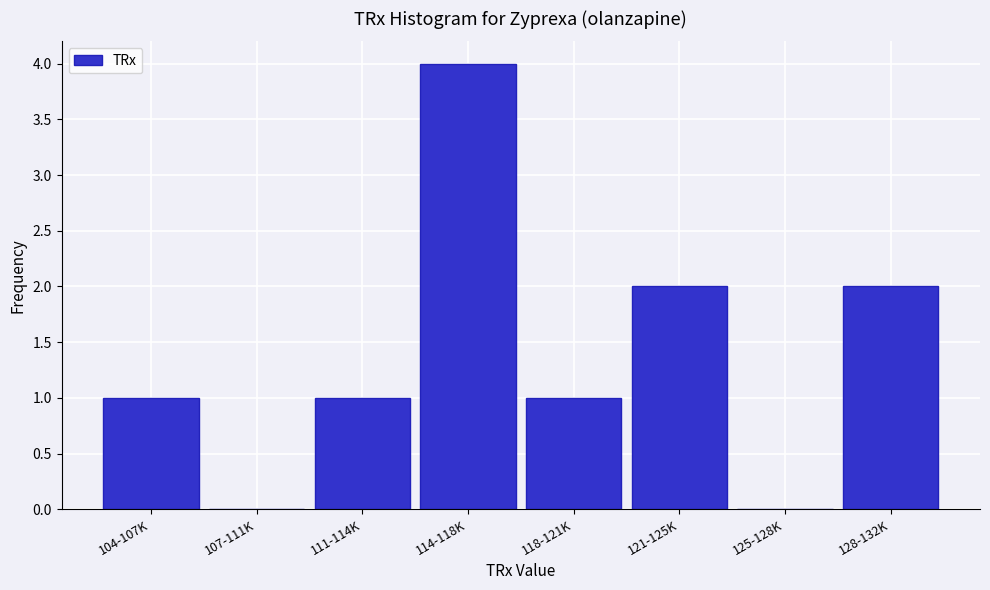

Reading left to right, extract all data points from this chart.

104-107K=1	107-111K=0	111-114K=1	114-118K=4	118-121K=1	121-125K=2	125-128K=0	128-132K=2